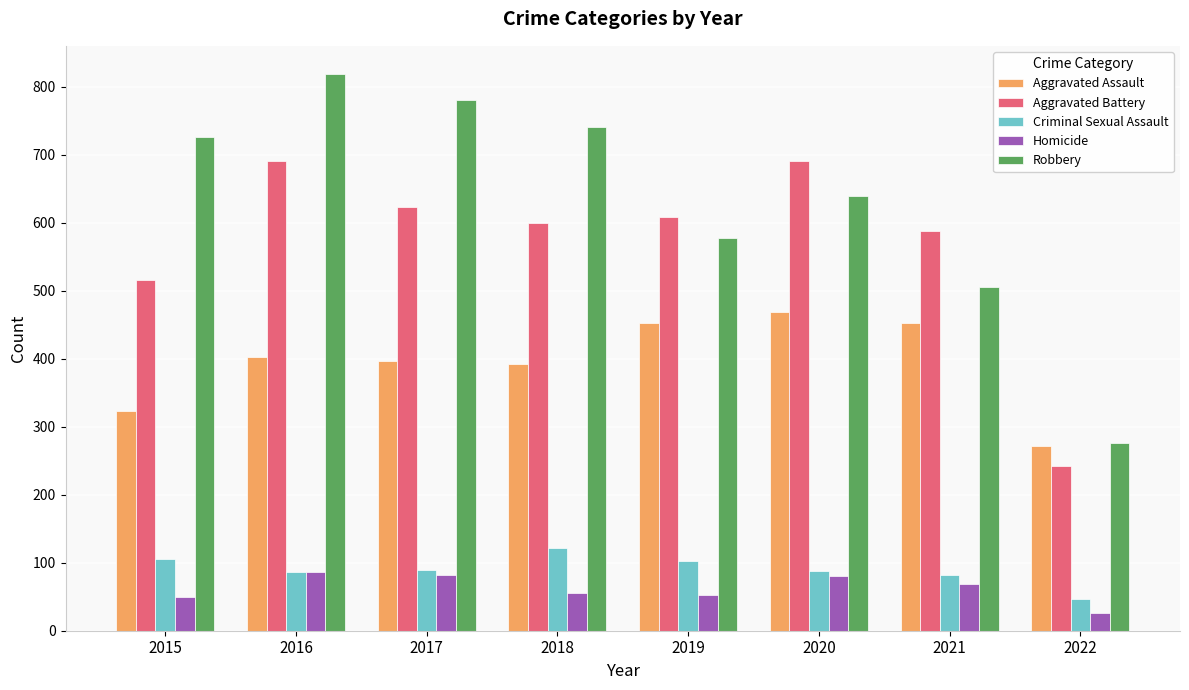

Which series has the widest spread of values?

Robbery